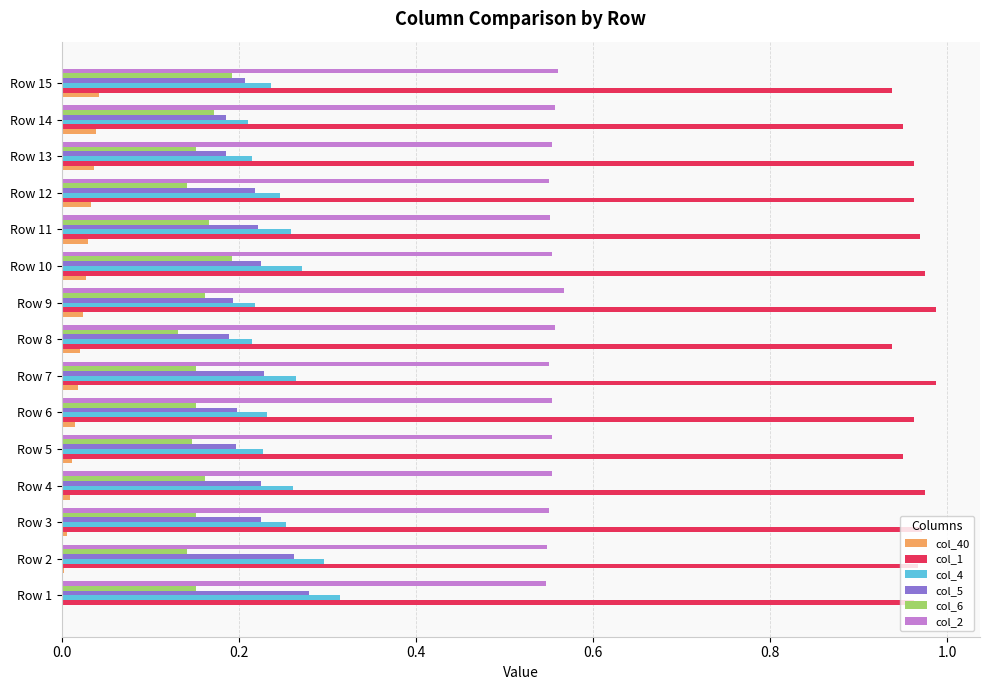

True or false: col_4 has a value of 0.1 at Row 11.

False